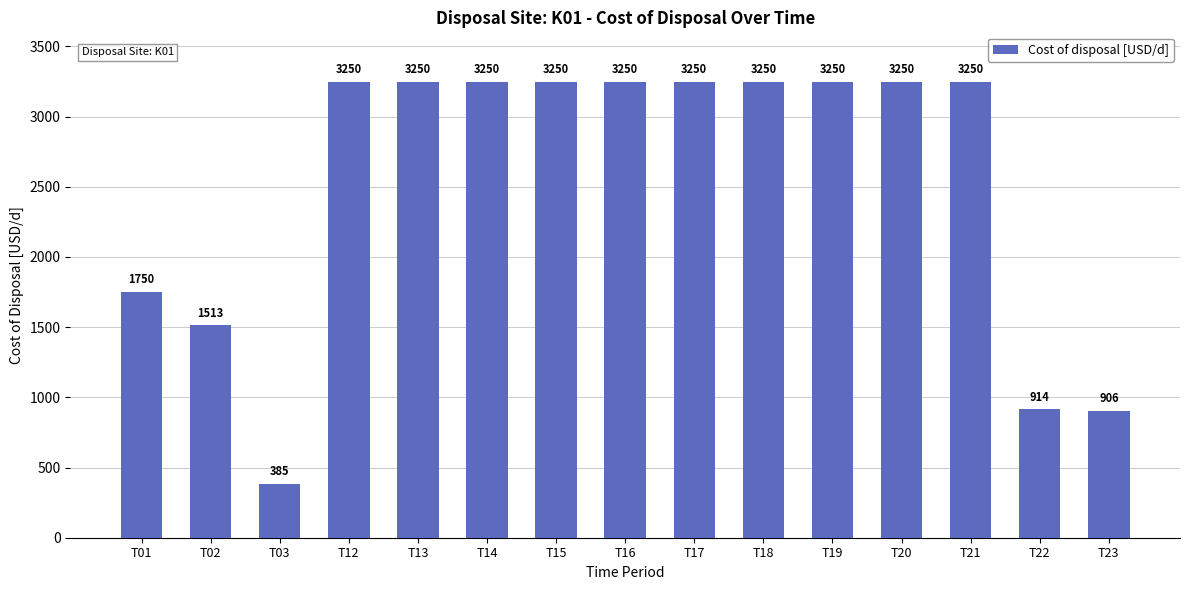

What is the smallest value displayed?

385.4